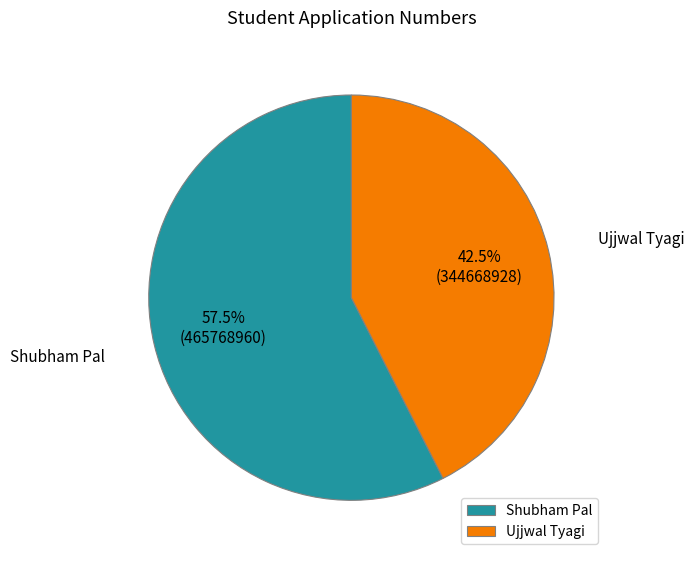

Which has a higher value, Shubham Pal or Ujjwal Tyagi?

Shubham Pal